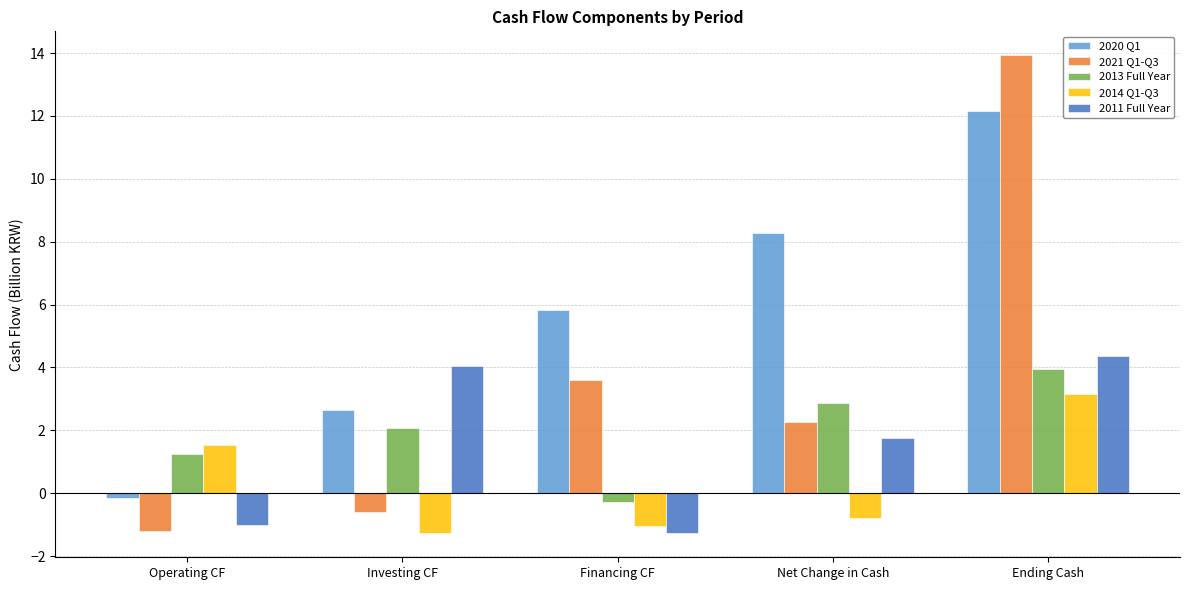

What is the spread (max minus min) of values at Net Change in Cash?

9.1